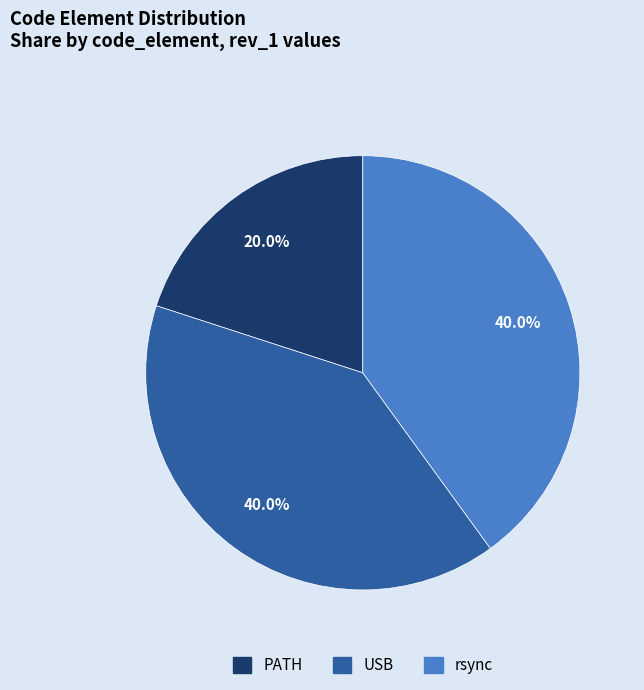

True or false: PATH accounts for 34% of the total.

False